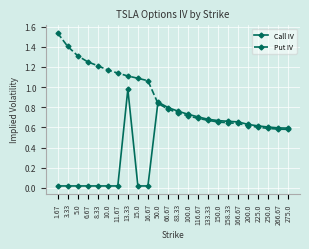

At how many categories does at least one series exceed 1?

10